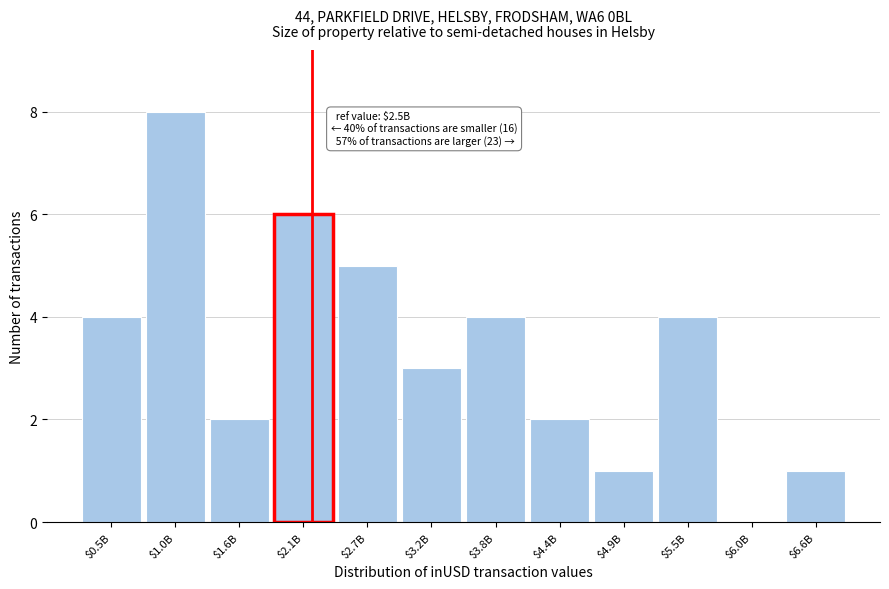

The value at $4.9B is 2. True or false?

False